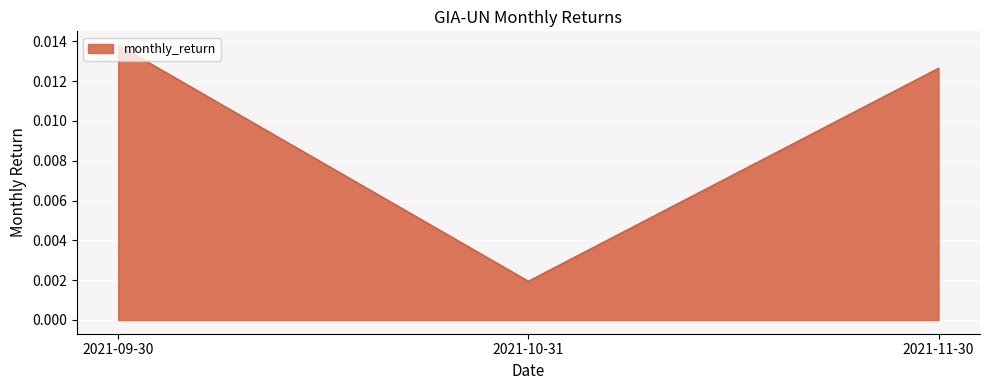

How many lines are shown in the chart?

1